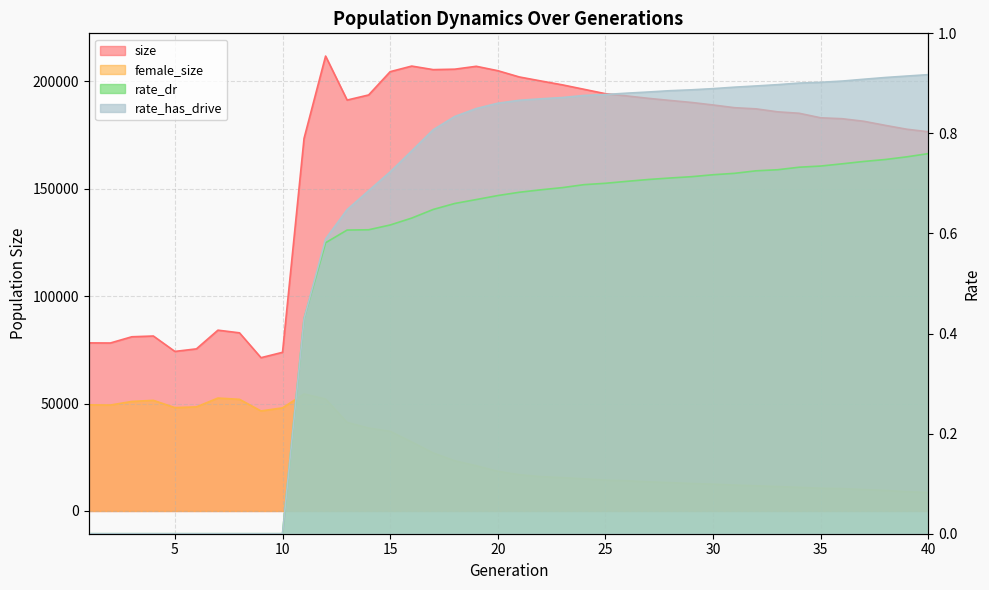

At which category does the chart reach its peak across all series?

12